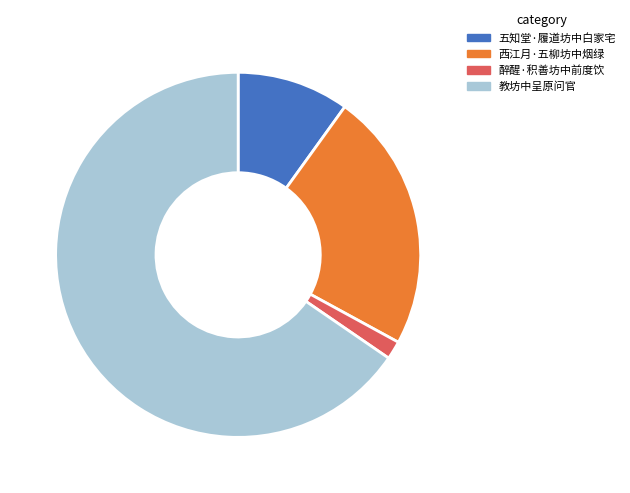

Approximately how many times larger is the value at 教坊中呈原问官 compared to 醉醒·积善坊中前度饮?

40.3